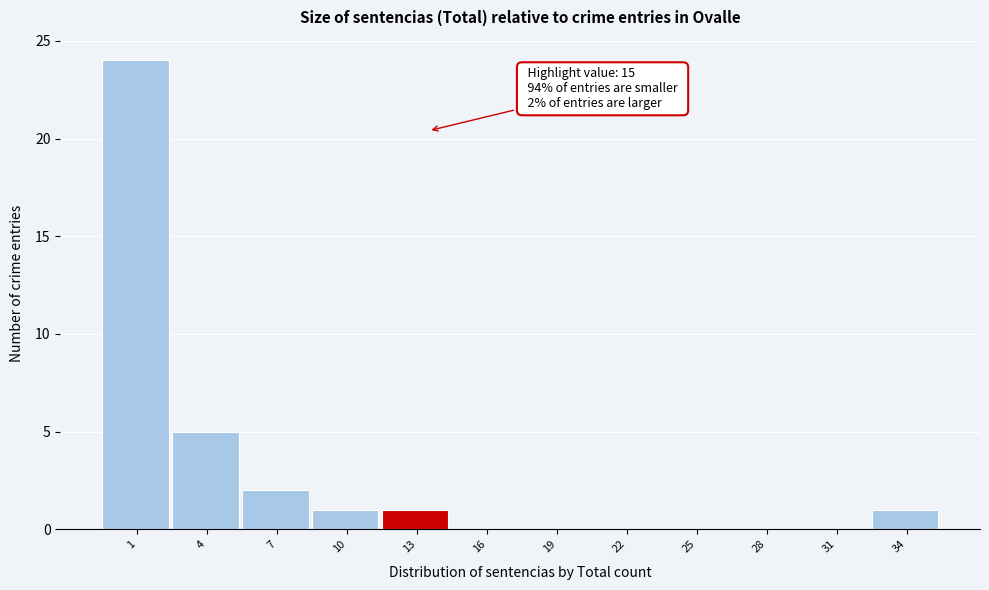

Reading right to left, what are all the values shown in this chart?

34=1	31=0	28=0	25=0	22=0	19=0	16=0	13=1	10=1	7=2	4=5	1=24